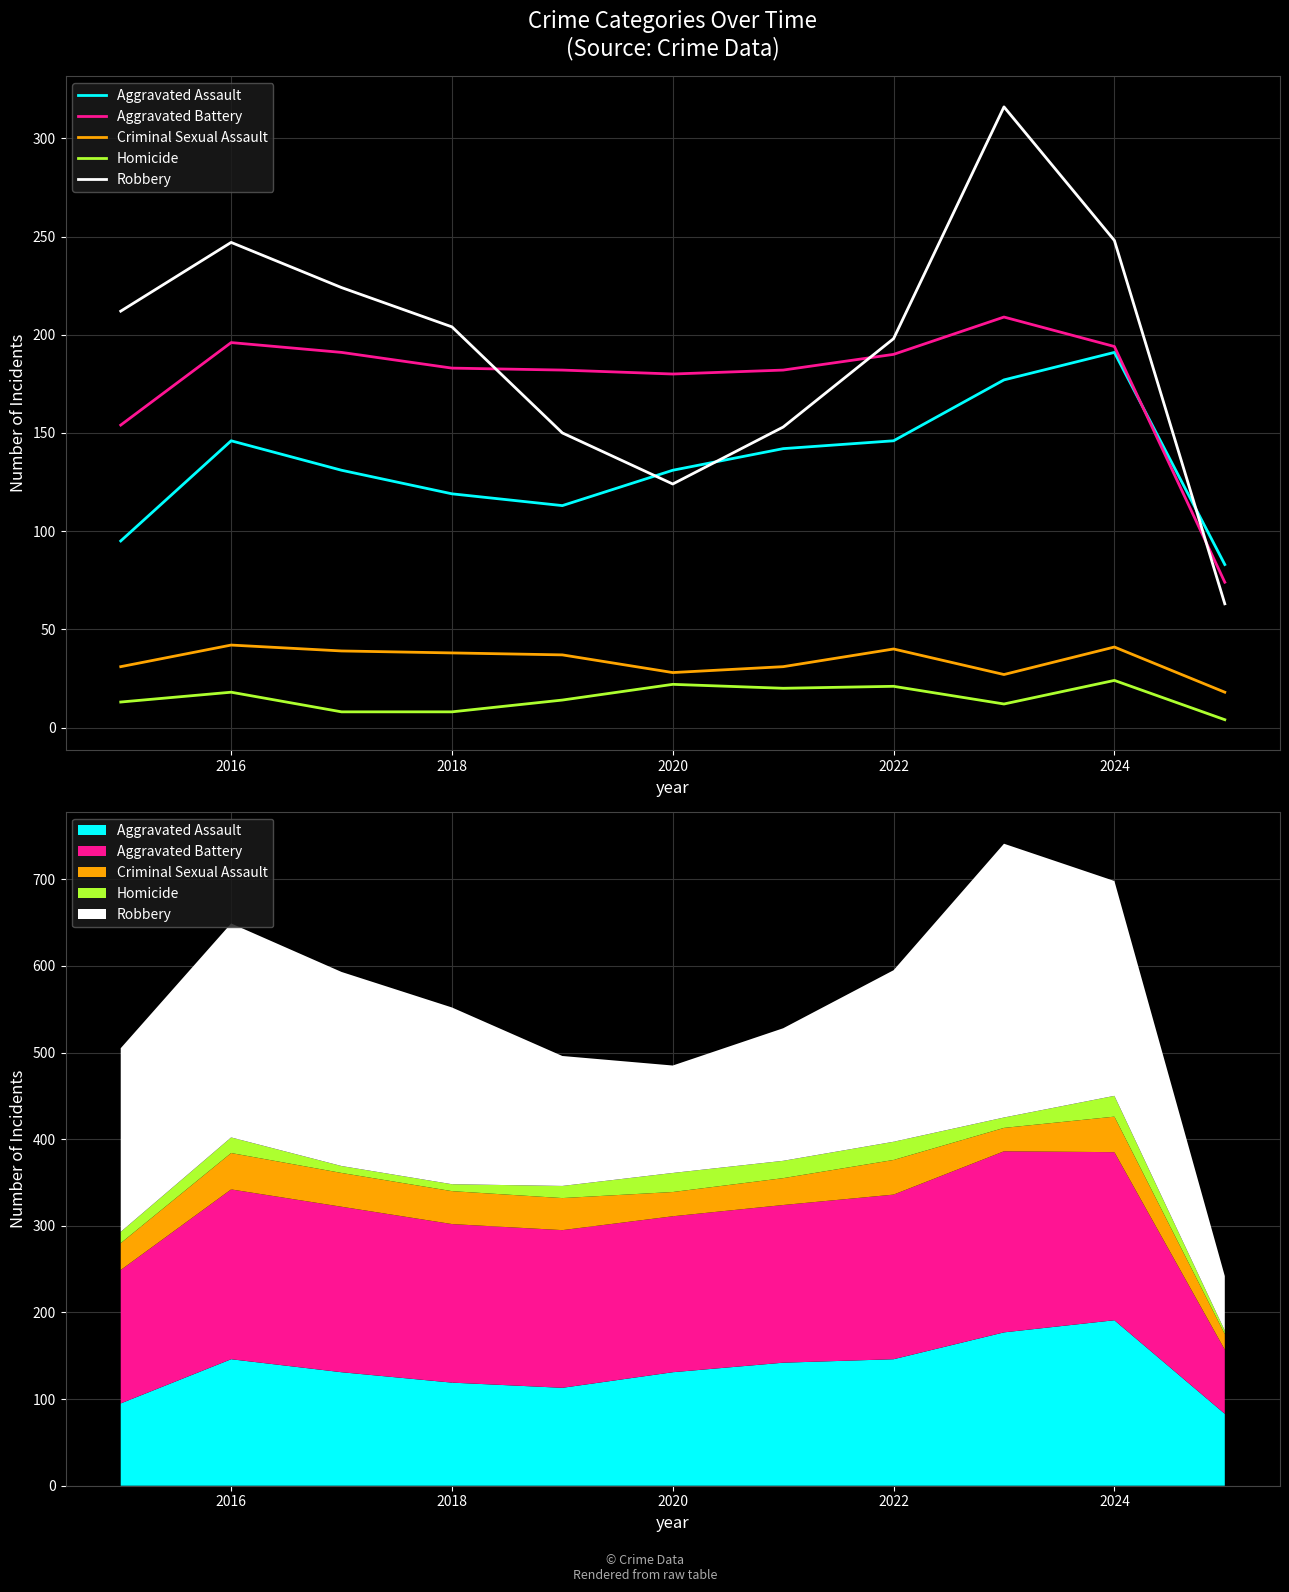

True or false: Aggravated Assault has more than 0 points higher than both neighbors.

True